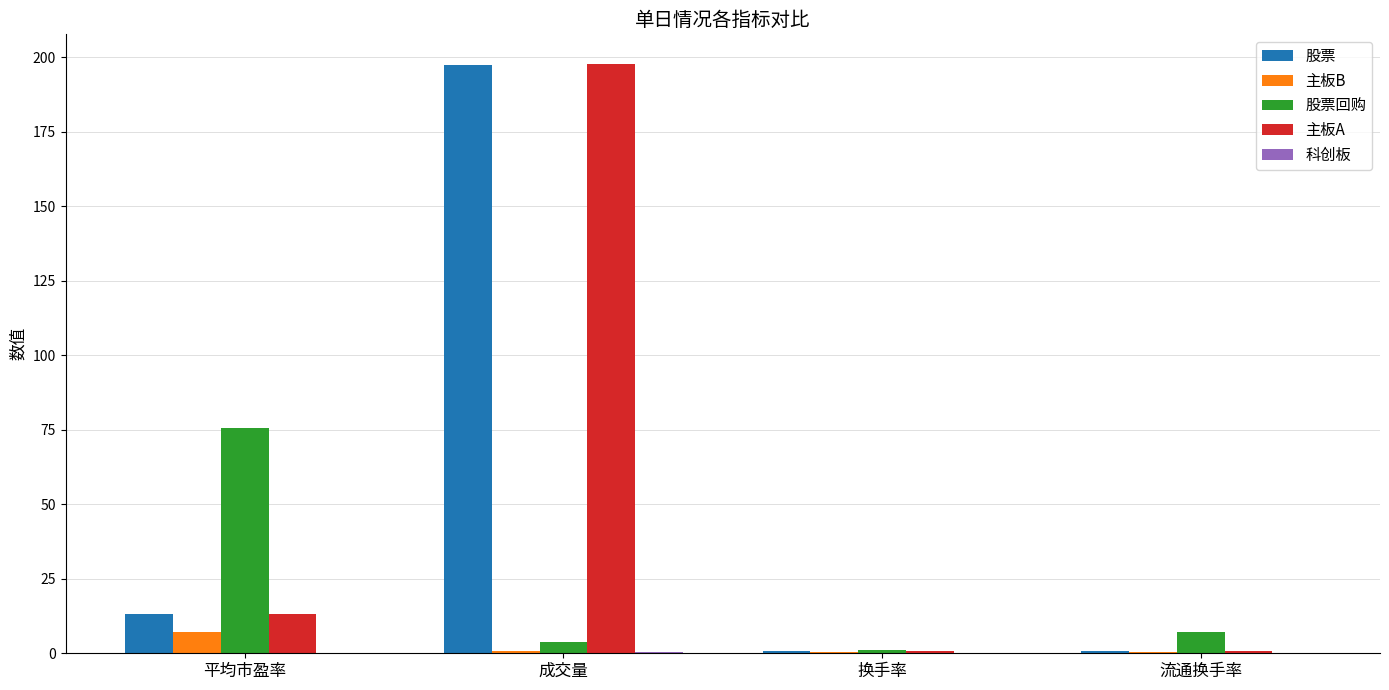

What is the spread (max minus min) of values at 成交量?

197.4